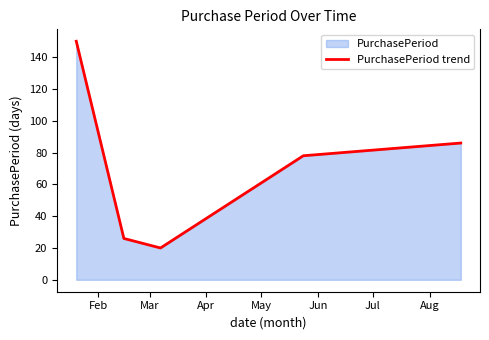

What is the difference between the maximum and second lowest values?

124